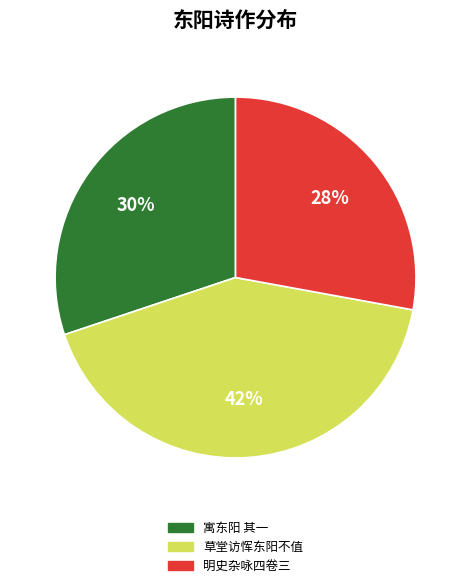

Does any single category account for the majority?

No